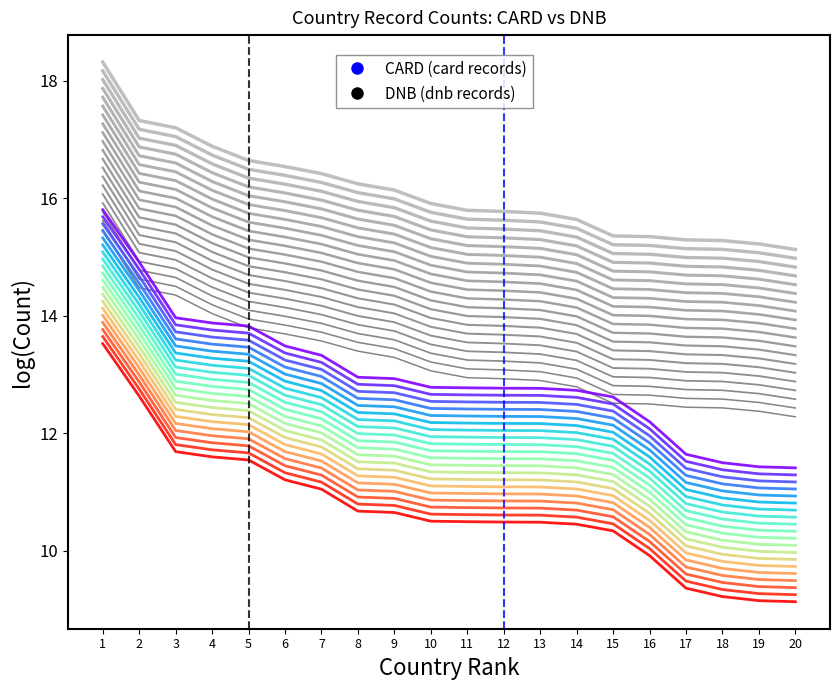

Rank the categories by DNB value from lowest to highest.

20, 19, 18, 17, 16, 15, 14, 13, 12, 11, 10, 9, 8, 7, 6, 5, 4, 3, 2, 1